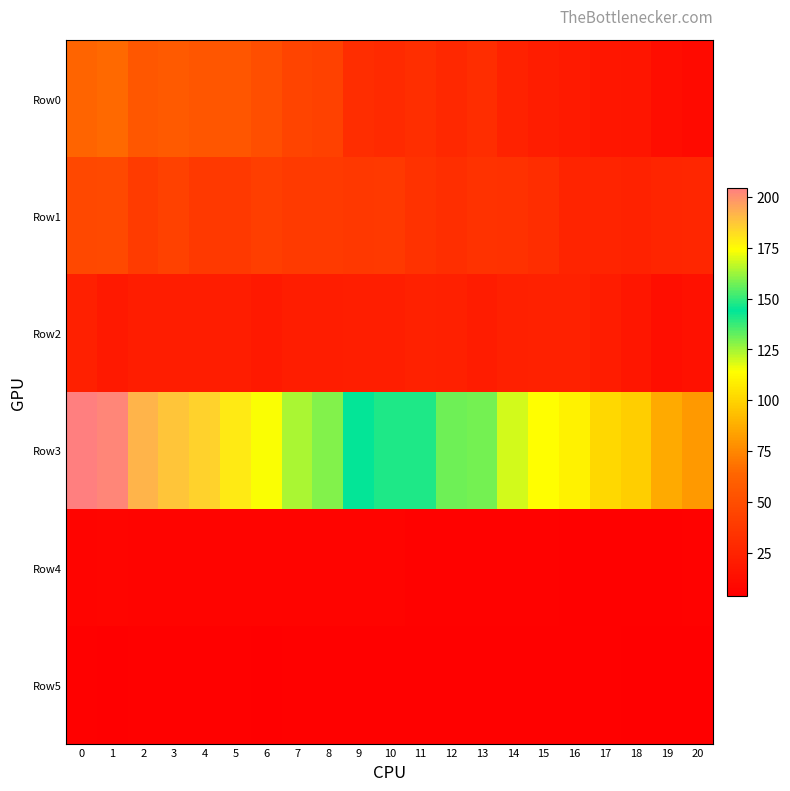

Reading left to right, transcribe all the data shown in this chart.

Row0: 0=62.9	1=65.4	2=55.6	3=57.2	4=55.1	5=54.6	6=50.3	7=44.0	8=42.5	9=31.0	10=29.0	11=31.4	12=27.7	13=30.6	14=24.7	15=21.0	16=19.4	17=17.2	18=16.2	19=12.2	20=10.5
Row1: 0=46.2	1=47.4	2=39.5	3=42.1	4=37.6	5=37.6	6=40.9	7=38.2	8=38.8	9=37.1	10=37.8	11=34.2	12=31.3	13=33.4	14=33.4	15=30.7	16=24.9	17=25.2	18=24.3	19=26.0	20=27.1
Row2: 0=23.2	1=19.0	2=21.3	3=20.9	4=21.5	5=21.3	6=18.7	7=21.5	8=21.2	9=21.7	10=22.1	11=23.9	12=22.7	13=20.7	14=23.0	15=23.3	16=23.4	17=20.7	18=17.3	19=12.9	20=14.2
Row3: 0=204.5	1=202.3	2=191.8	3=187.9	4=184.4	5=179.3	6=173.4	7=164.5	8=159.7	9=144.7	10=140.2	11=140.6	12=130.9	13=130.2	14=119.4	15=113.9	16=109.6	17=101.3	18=98.0	19=86.5	20=80.7
Row4: 0=6.7	1=6.7	2=6.2	3=6.4	4=6.0	5=6.0	6=6.3	7=6.1	8=6.2	9=6.0	10=6.1	11=5.8	12=5.6	13=5.7	14=5.7	15=5.5	16=4.9	17=5.0	18=4.9	19=5.1	20=5.2
Row5: 0=4.8	1=4.4	2=4.6	3=4.6	4=4.6	5=4.6	6=4.3	7=4.6	8=4.6	9=4.7	10=4.7	11=4.9	12=4.8	13=4.5	14=4.8	15=4.8	16=4.8	17=4.6	18=4.2	19=3.6	20=3.7